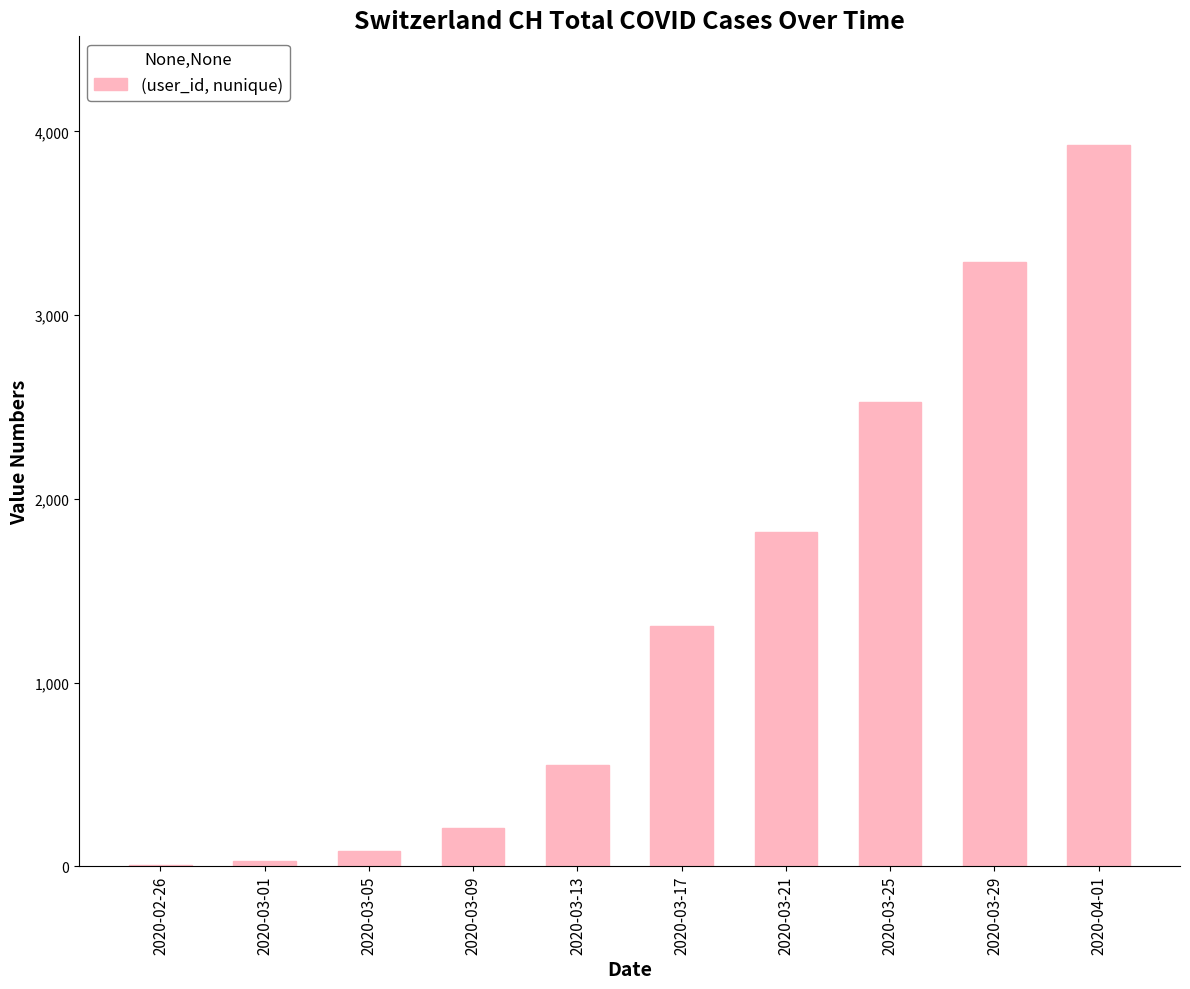

The value at 2020-03-17 is 1792. True or false?

False